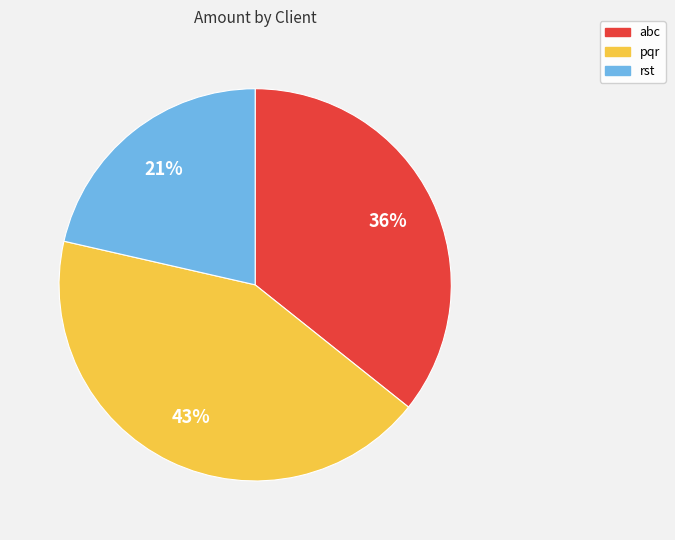

The pqr slice represents 43% of the pie. True or false?

True